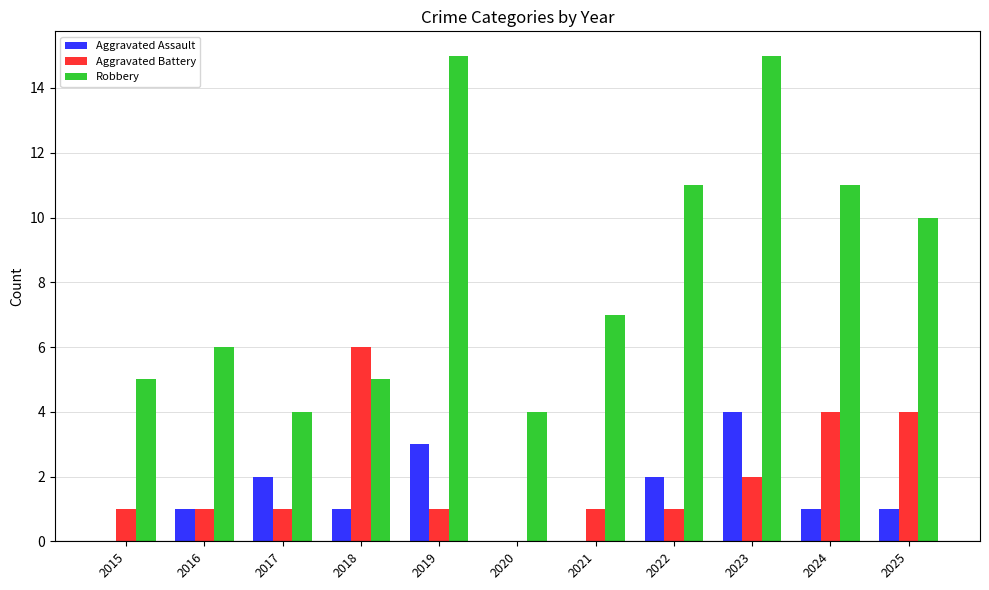

Between 2018 and 2025, which series saw the biggest shift?

Robbery